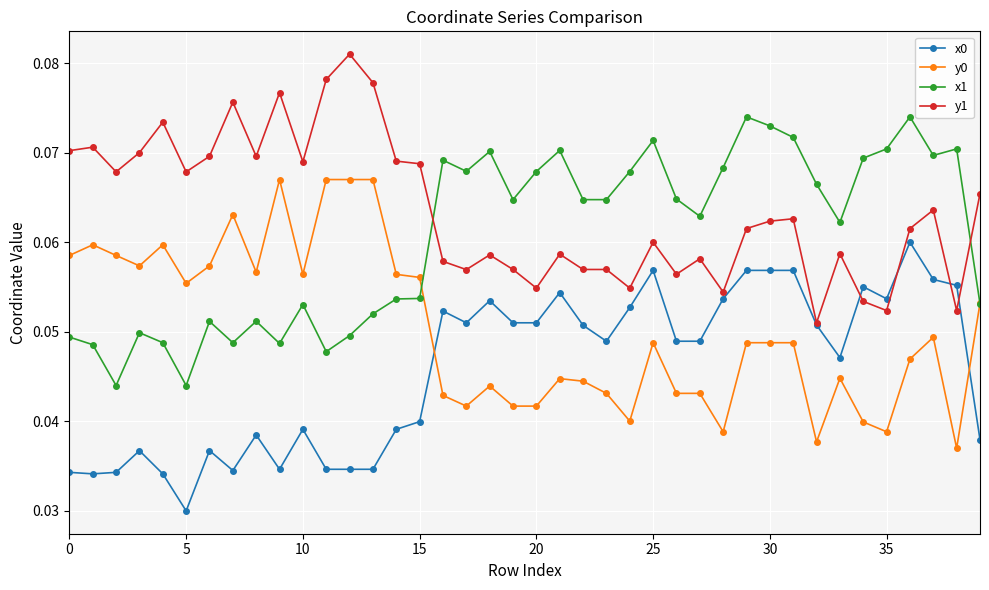

How many times do x1 and y1 cross each other?

2